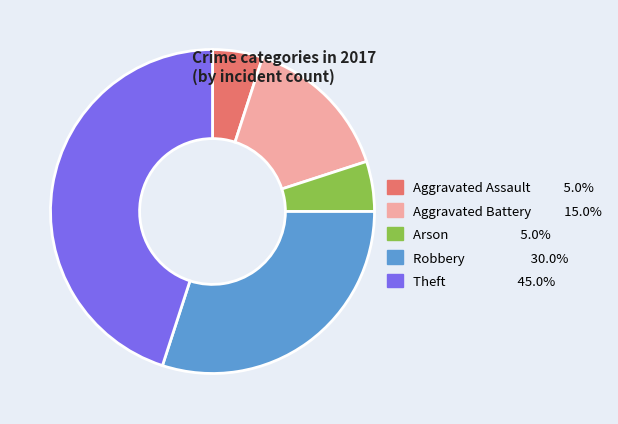

Approximately how many times larger is the value at Robbery 30.0% compared to Arson 5.0%?

6.0